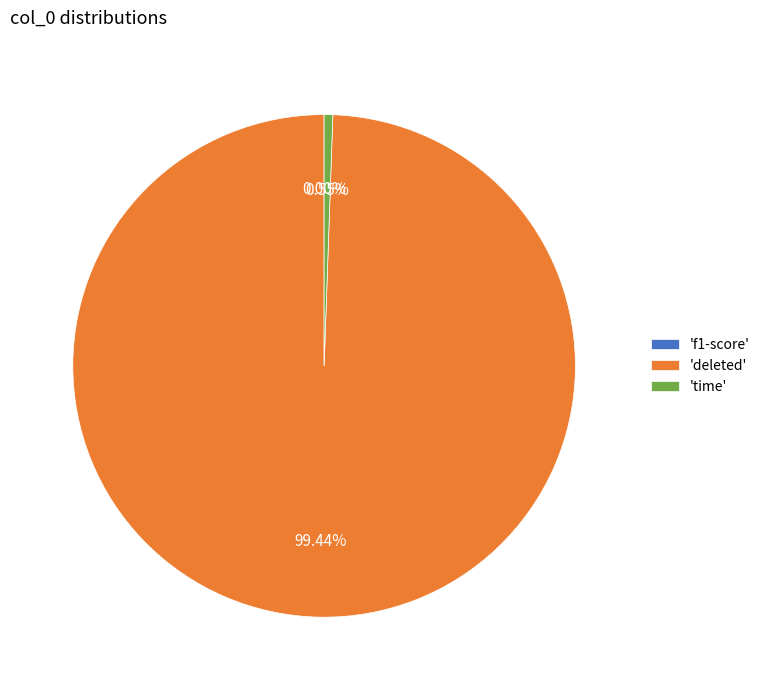

Does 'deleted' represent more than half of the total?

Yes